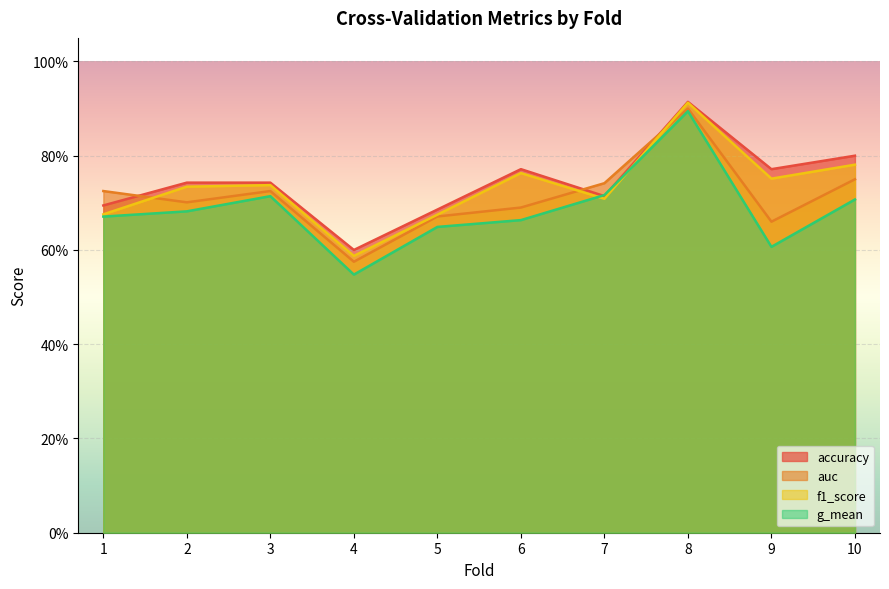

At how many categories does at least one series exceed 0?

10